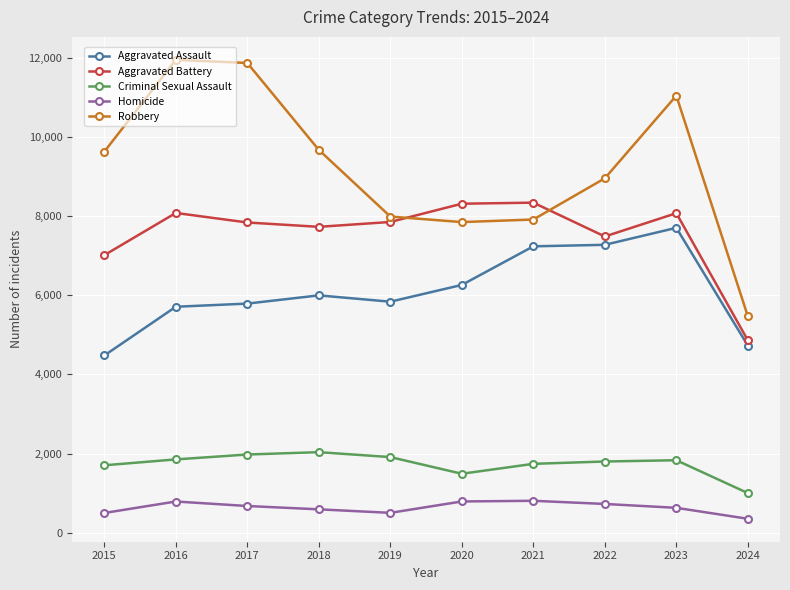

How many lines are shown in the chart?

5